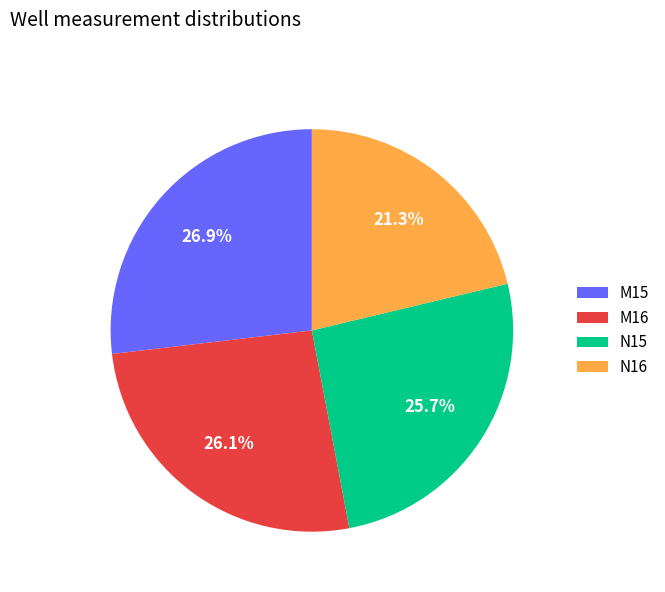

How many slices are in this pie chart?

4